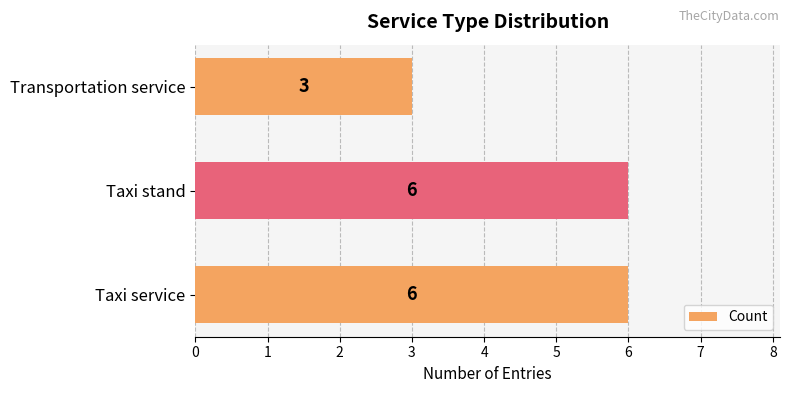

Are the bars grouped side by side (vs. stacked)?

No